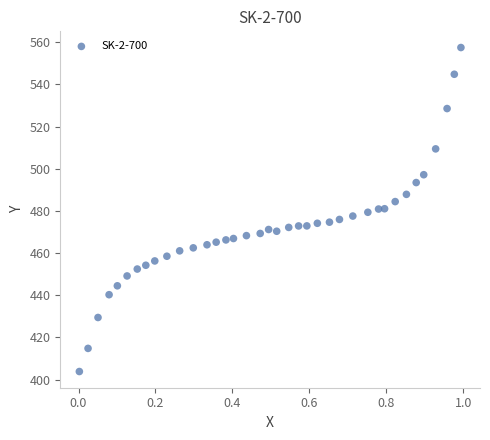

What is the range of X values (max minus min)?

1.0